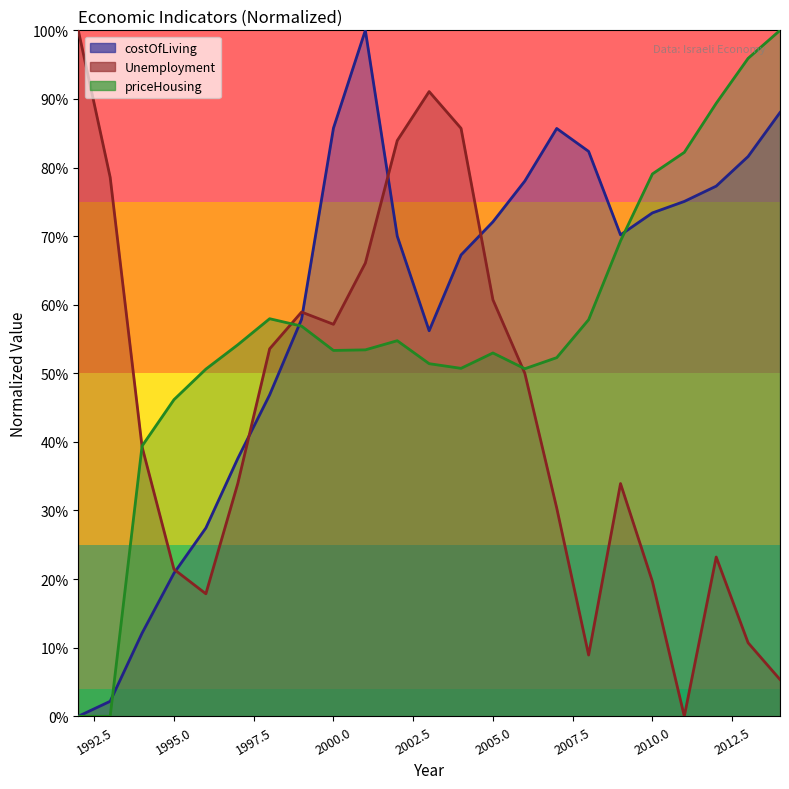

Does the chart have visible grid lines?

No